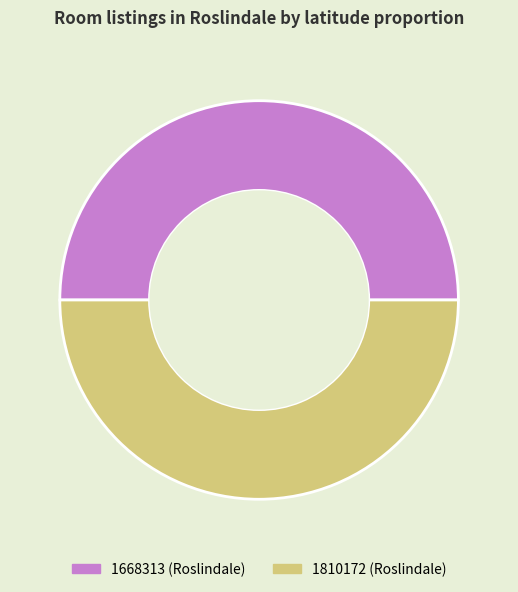

The 1810172 slice represents 36% of the pie. True or false?

False